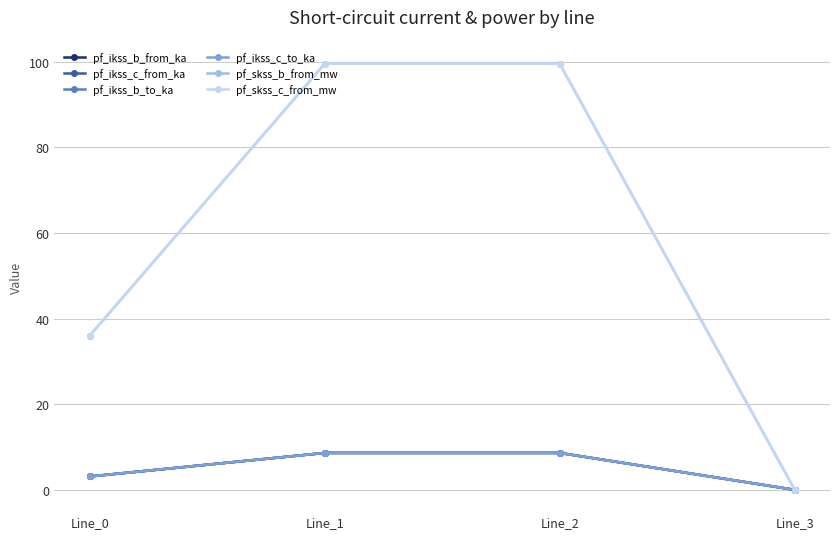

Is this an area chart (filled region under the line)?

No